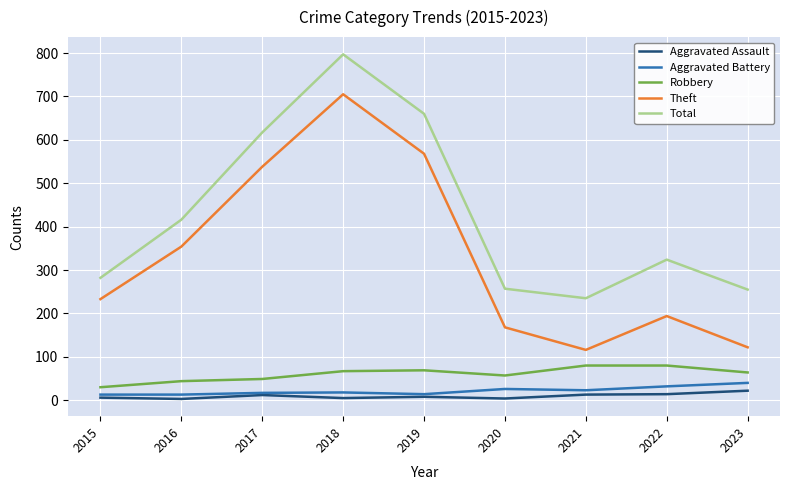

Does the chart display data point markers on the line(s)?

No